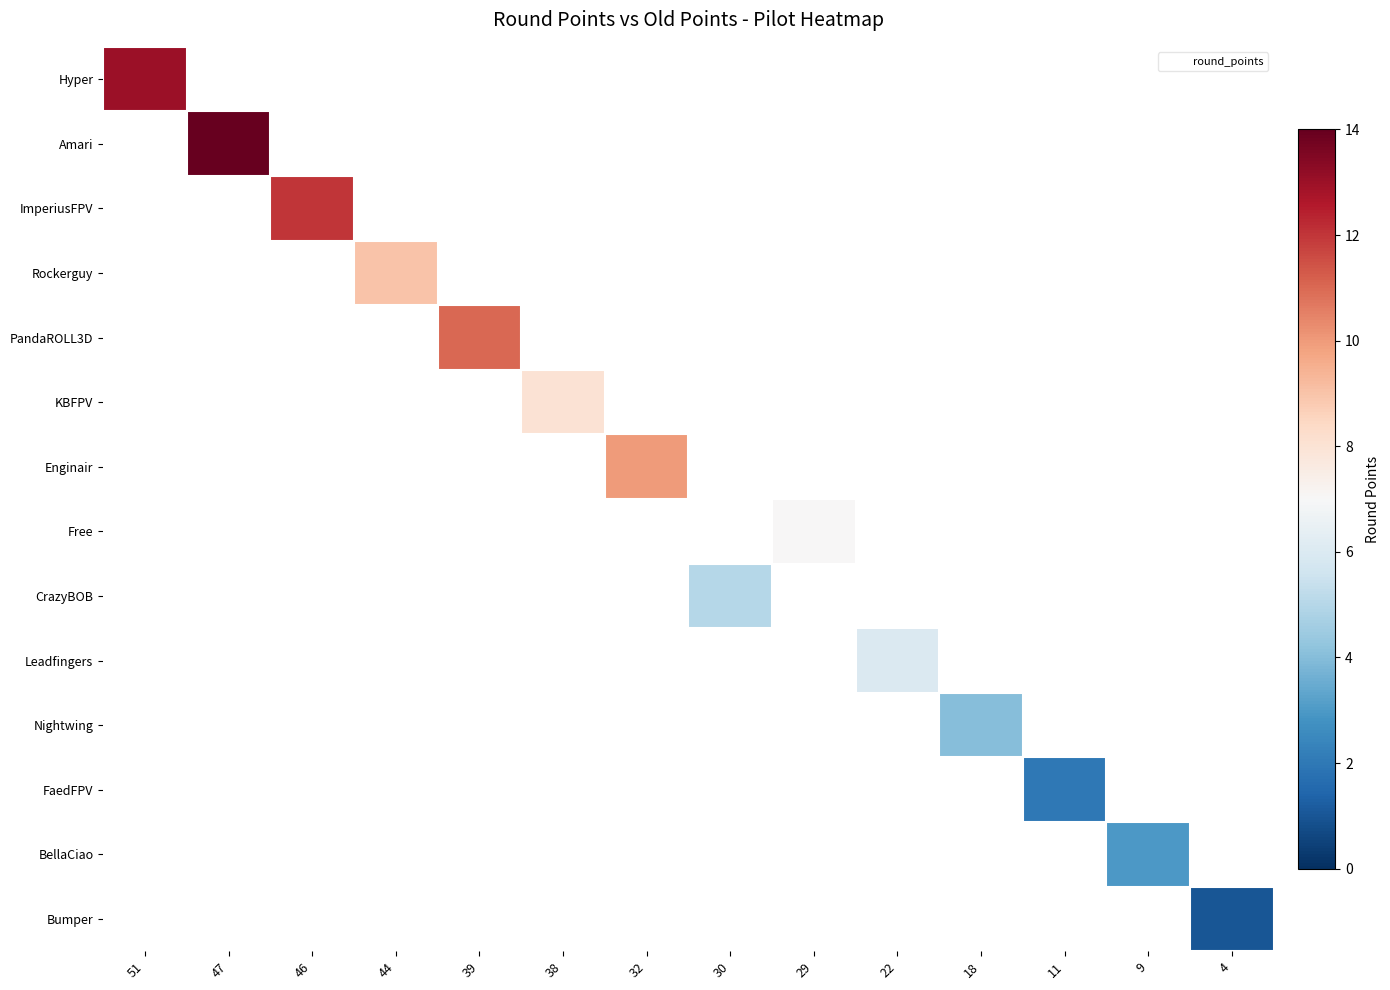

Between 38 and 39, which is larger?

39